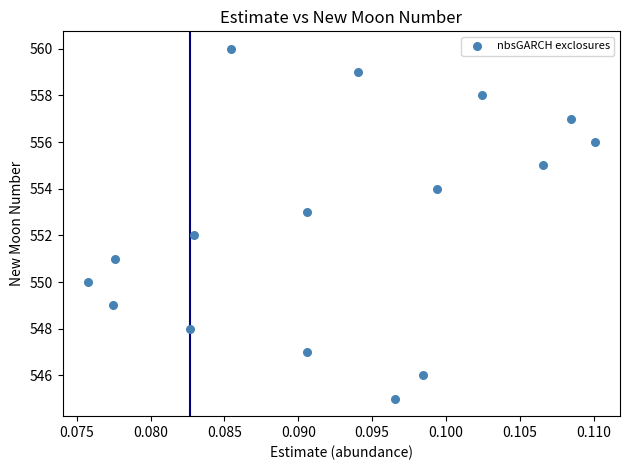

What is the range of Y values (max minus min)?

15